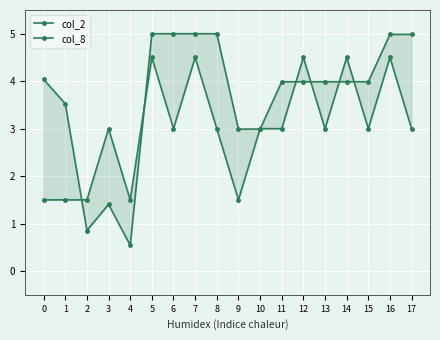

What is the value of the col_2 point at the 12th from the left?

4.0